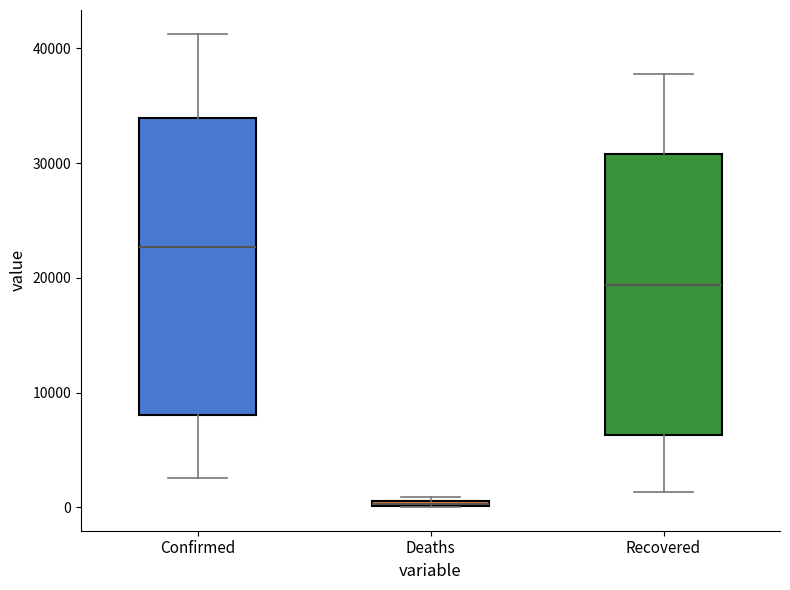

Where is the lower edge of the box for Deaths on the y-axis? The values are not printed on the chart, so give them approximately, as read against the axis.

0